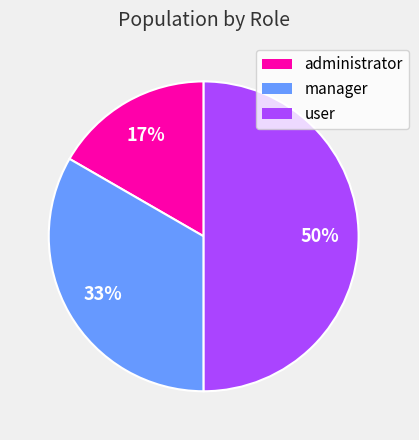

The administrator slice represents 17% of the pie. True or false?

True